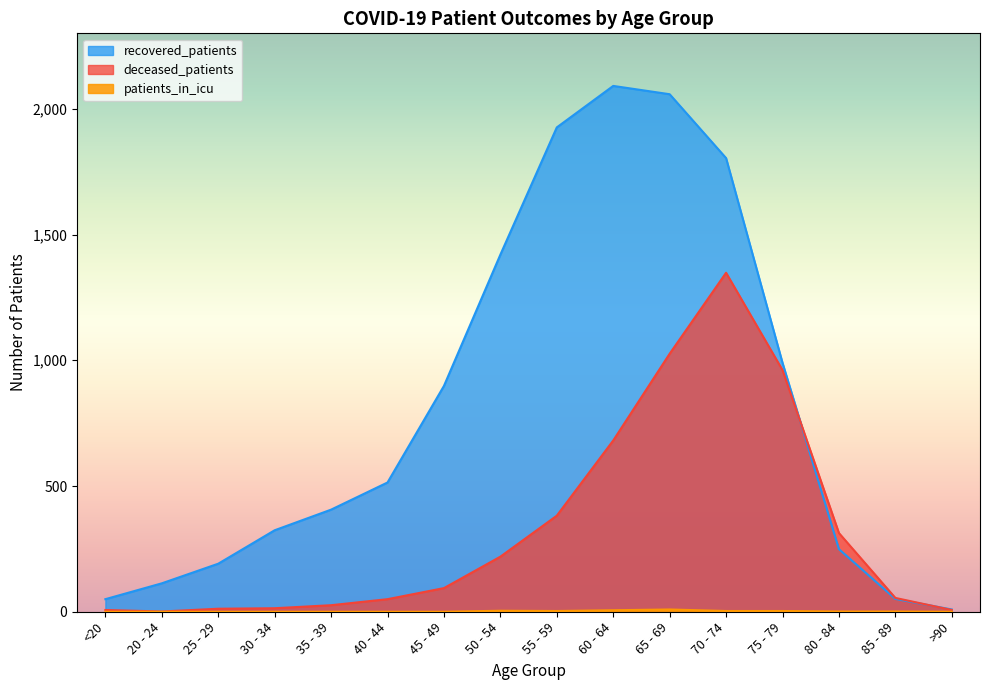

What position from the left is <20?

1